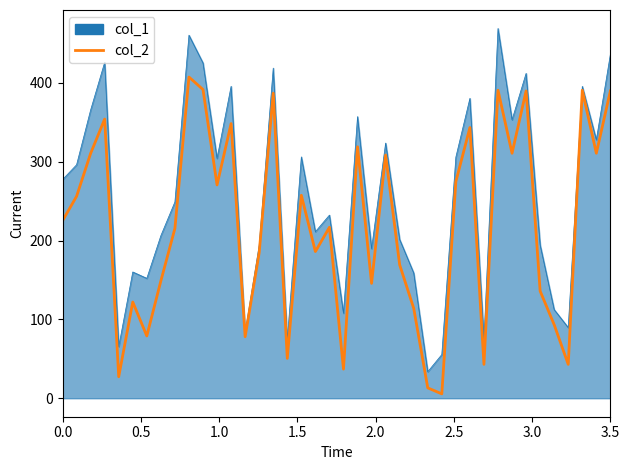

Which series has the largest total across all categories?

col_1